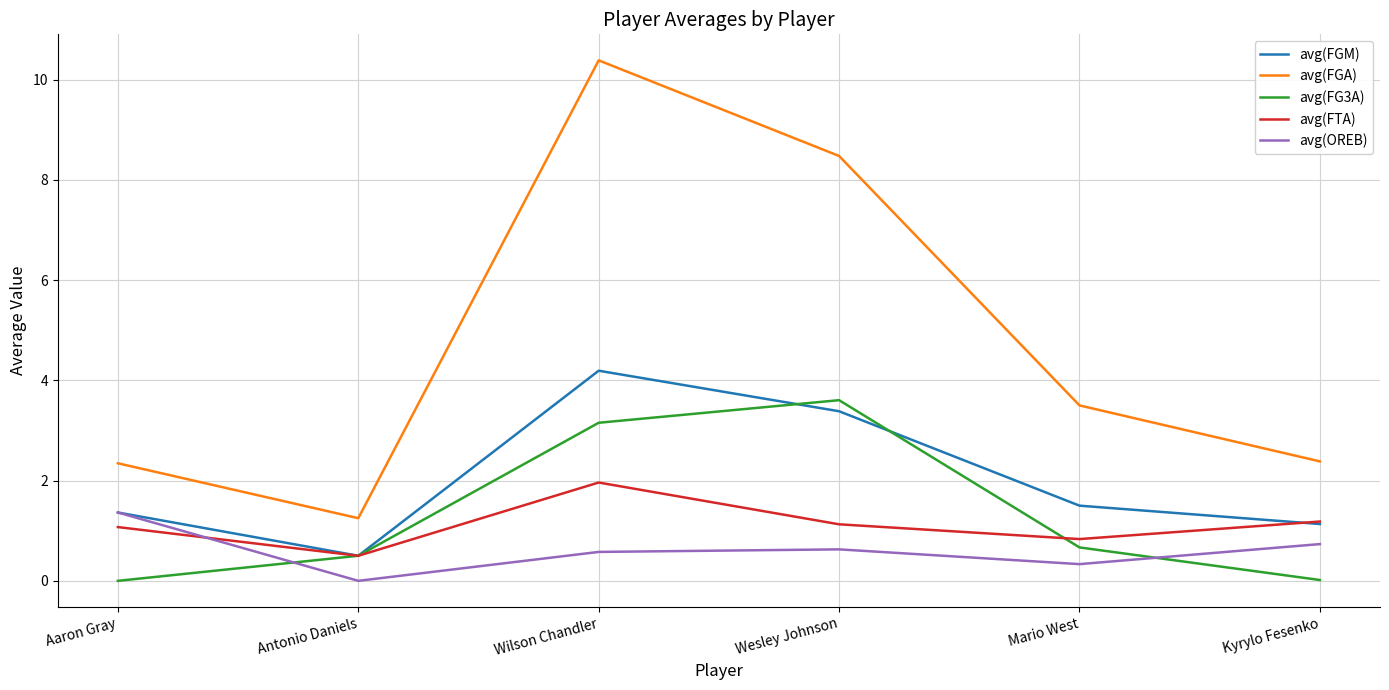

Rank the series at Wesley Johnson from highest to lowest value.

avg(FGA), avg(FG3A), avg(FGM), avg(FTA), avg(OREB)